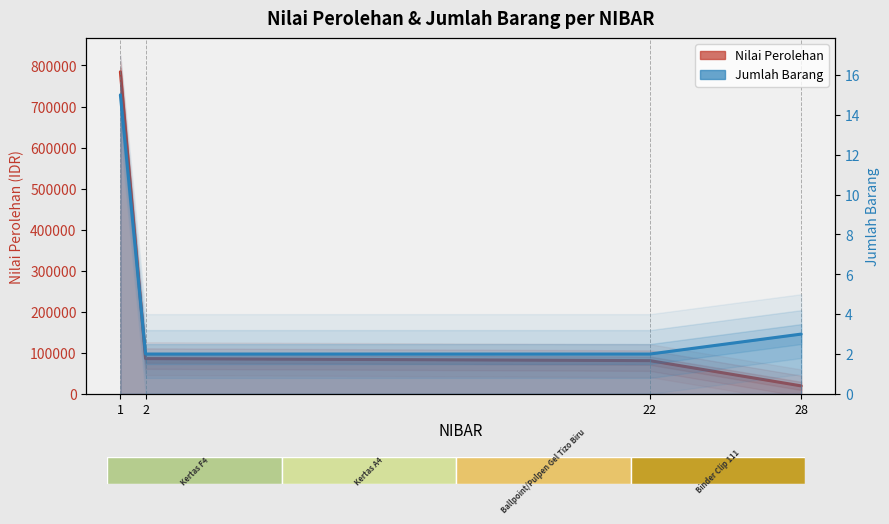

At how many categories does at least one series exceed 592524?

1